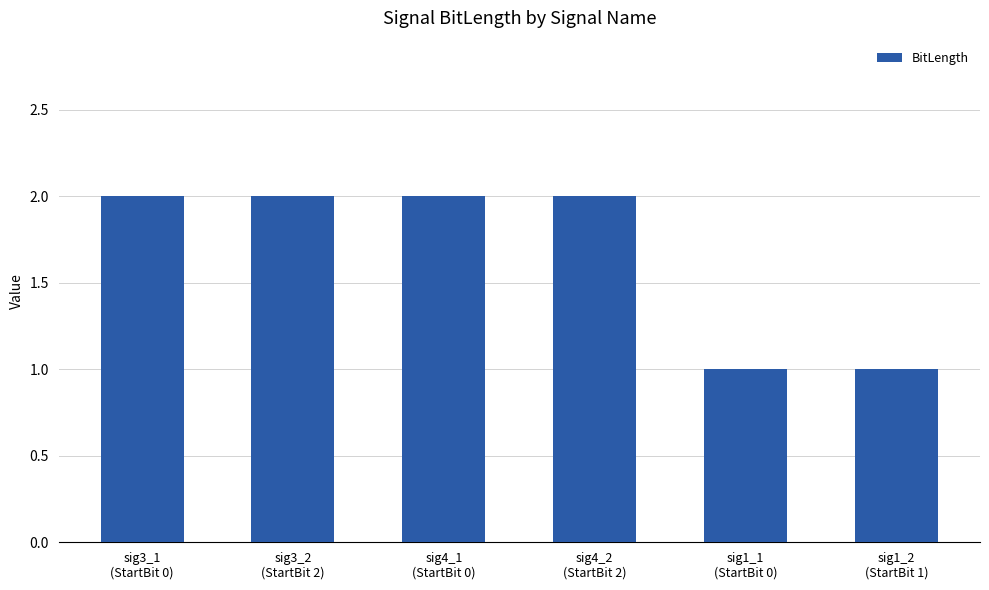

What is the difference between the second highest and second lowest values?

1